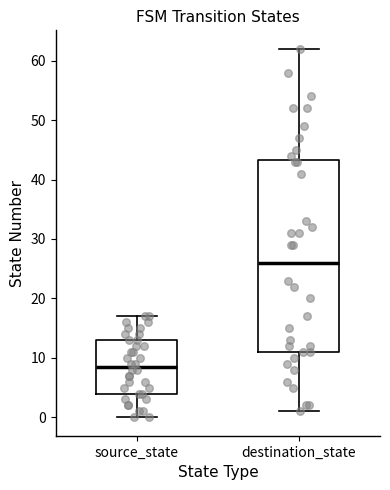

Reading left to right, read every box against the y-axis: the position of its median line, the range the box covers, and the ends of its whiskers. The values are not printed on the chart, so give them approximately, as read against the axis.

source_state: median 9, box 4 to 13, whiskers 0 to 17
destination_state: median 26, box 11 to 43, whiskers 1 to 62